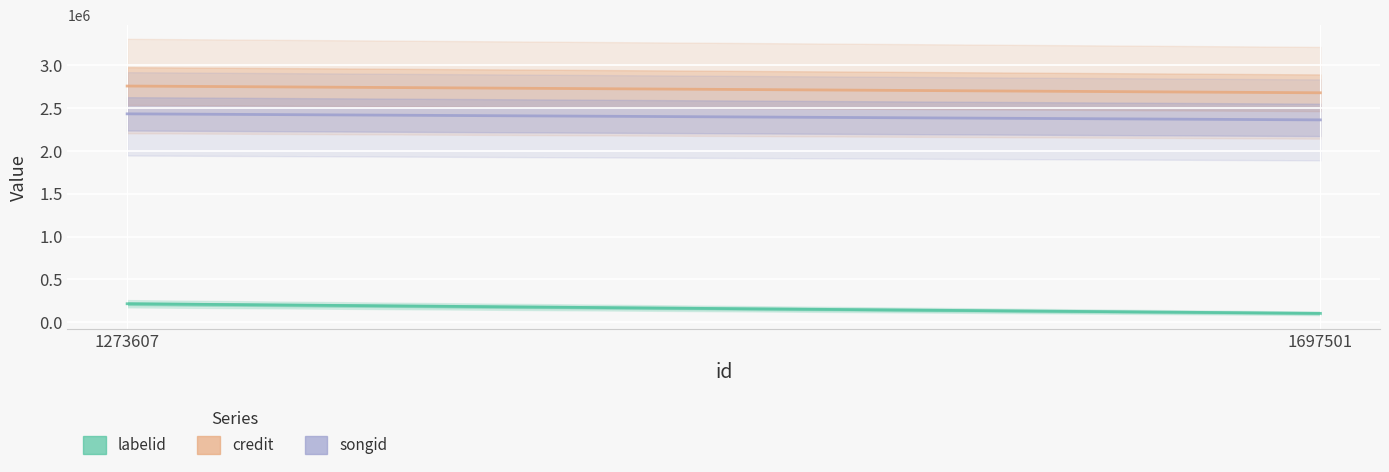

True or false: labelid has a value of 102573 at 1697501.

True